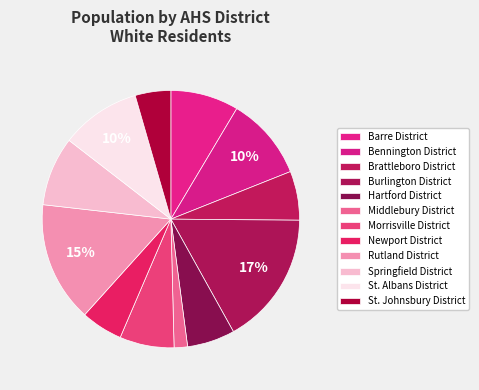

How many slices are in this pie chart?

12